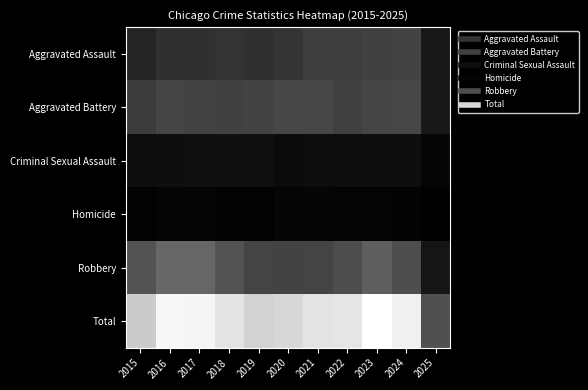

What is the total value across all series at 2021?

52138